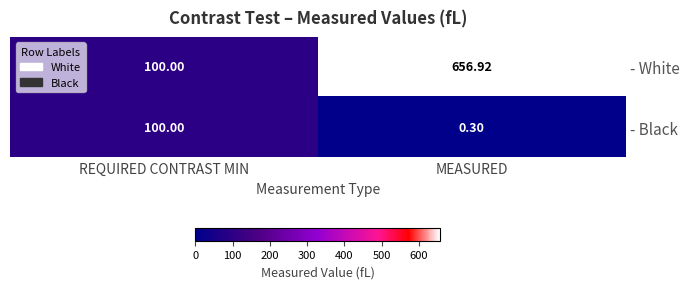

Where does the - White series first go above 656?

MEASURED